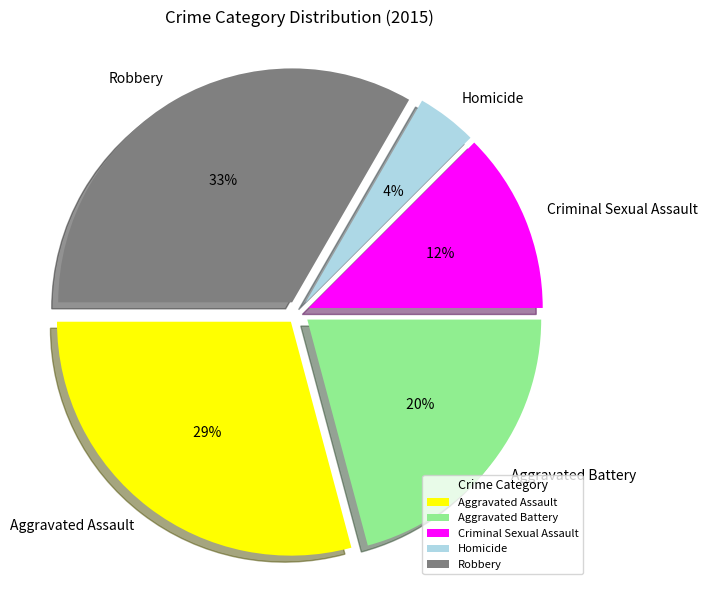

Approximately how many times larger is the value at Aggravated Assault compared to Aggravated Battery?

1.4